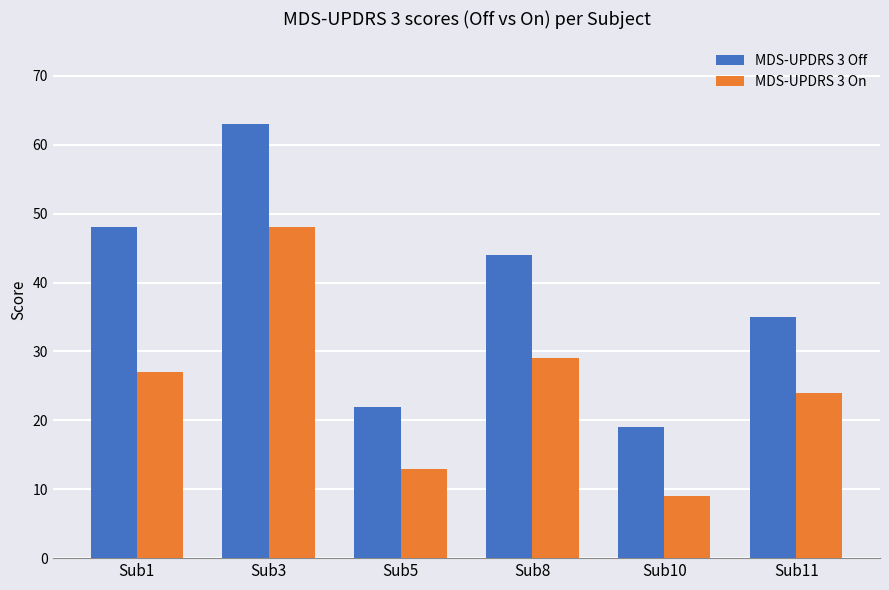

Is it true that MDS-UPDRS 3 On equals 24 at Sub11?

True